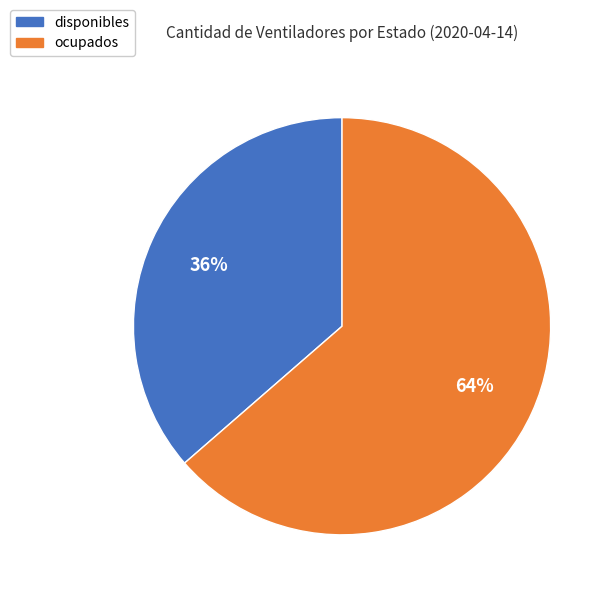

Does any single category account for the majority?

Yes